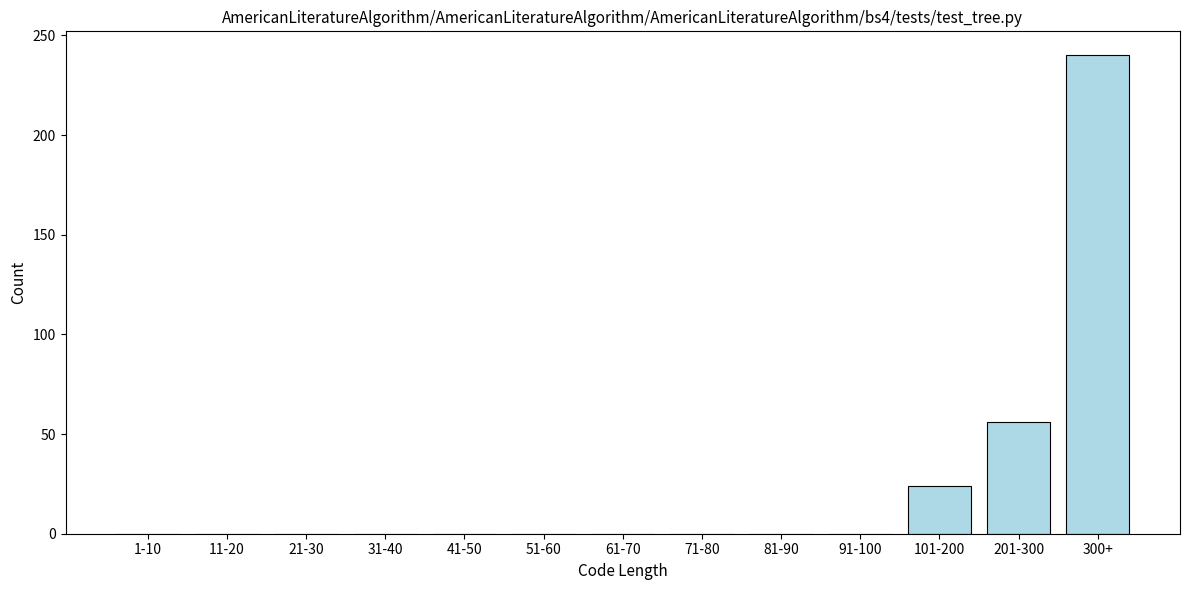

Reading left to right, what are all the values shown in this chart?

1-10=0	11-20=0	21-30=0	31-40=0	41-50=0	51-60=0	61-70=0	71-80=0	81-90=0	91-100=0	101-200=24	201-300=56	300+=240